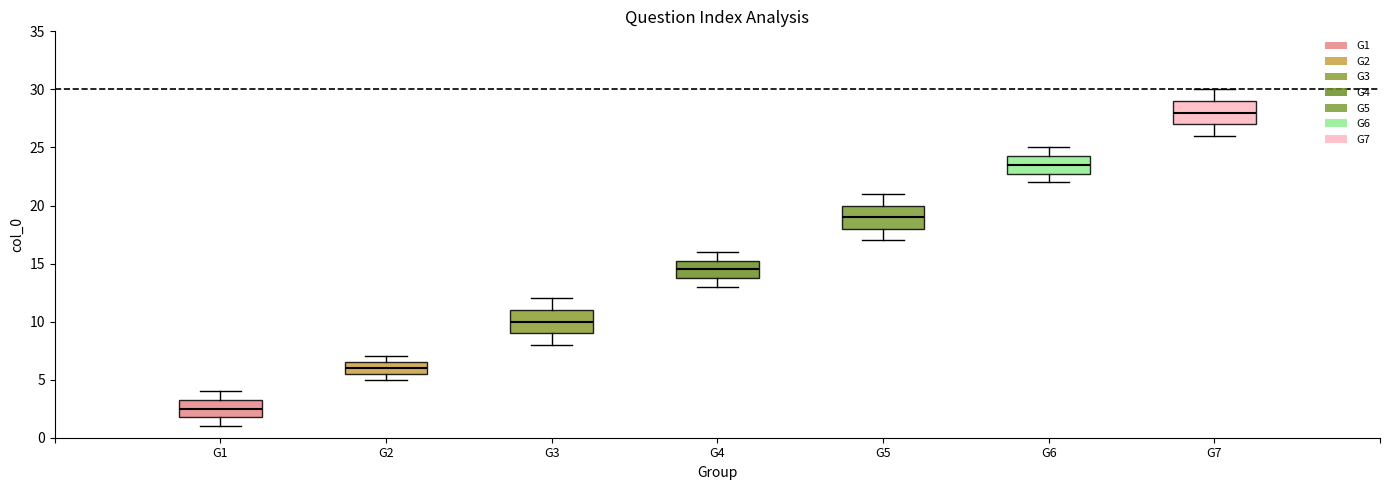

Reading left to right, read every box against the y-axis: the position of its median line, the range the box covers, and the ends of its whiskers. The values are not printed on the chart, so give them approximately, as read against the axis.

G1: median 2.5, box 2.0 to 3.5, whiskers 1.0 to 4.0
G2: median 6.0, box 5.5 to 6.5, whiskers 5.0 to 7.0
G3: median 10.0, box 9.0 to 11.0, whiskers 8.0 to 12.0
G4: median 14.5, box 14.0 to 15.5, whiskers 13.0 to 16.0
G5: median 19.0, box 18.0 to 20.0, whiskers 17.0 to 21.0
G6: median 23.5, box 23.0 to 24.5, whiskers 22.0 to 25.0
G7: median 28.0, box 27.0 to 29.0, whiskers 26.0 to 30.0